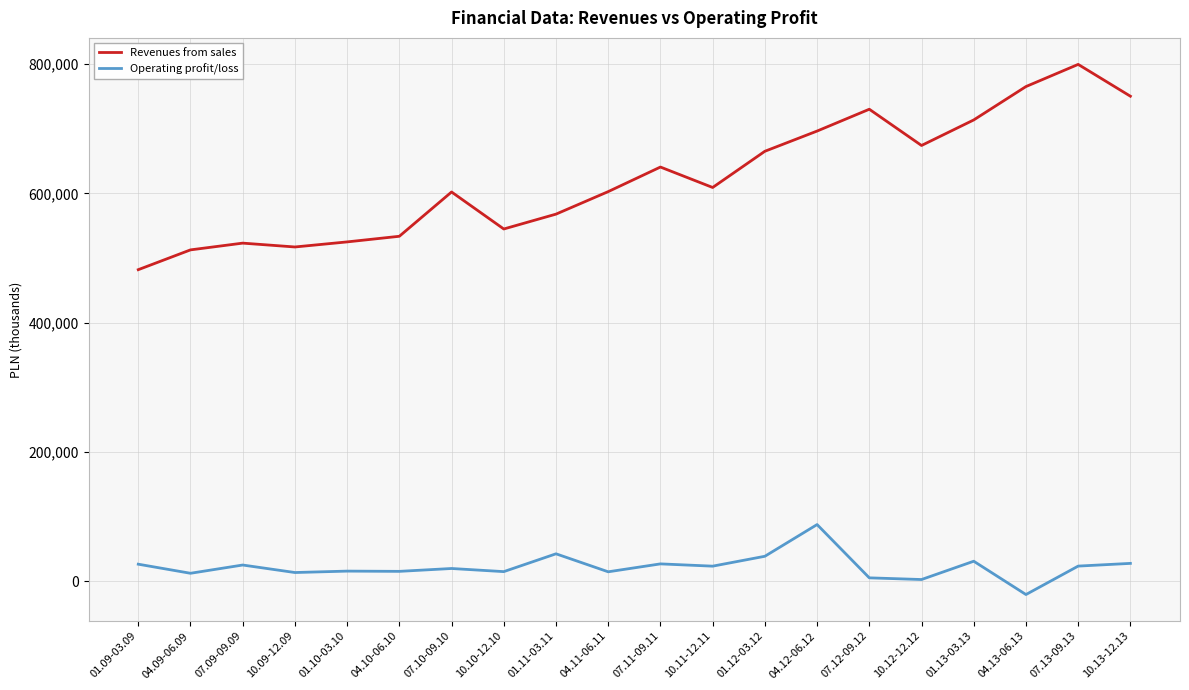

Is this an area chart (filled region under the line)?

No